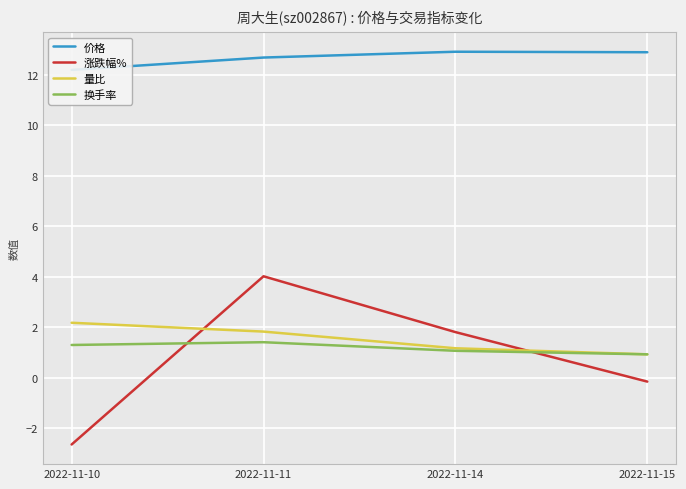

The 量比 series shows 2.2 at 2022-11-10. True or false?

True